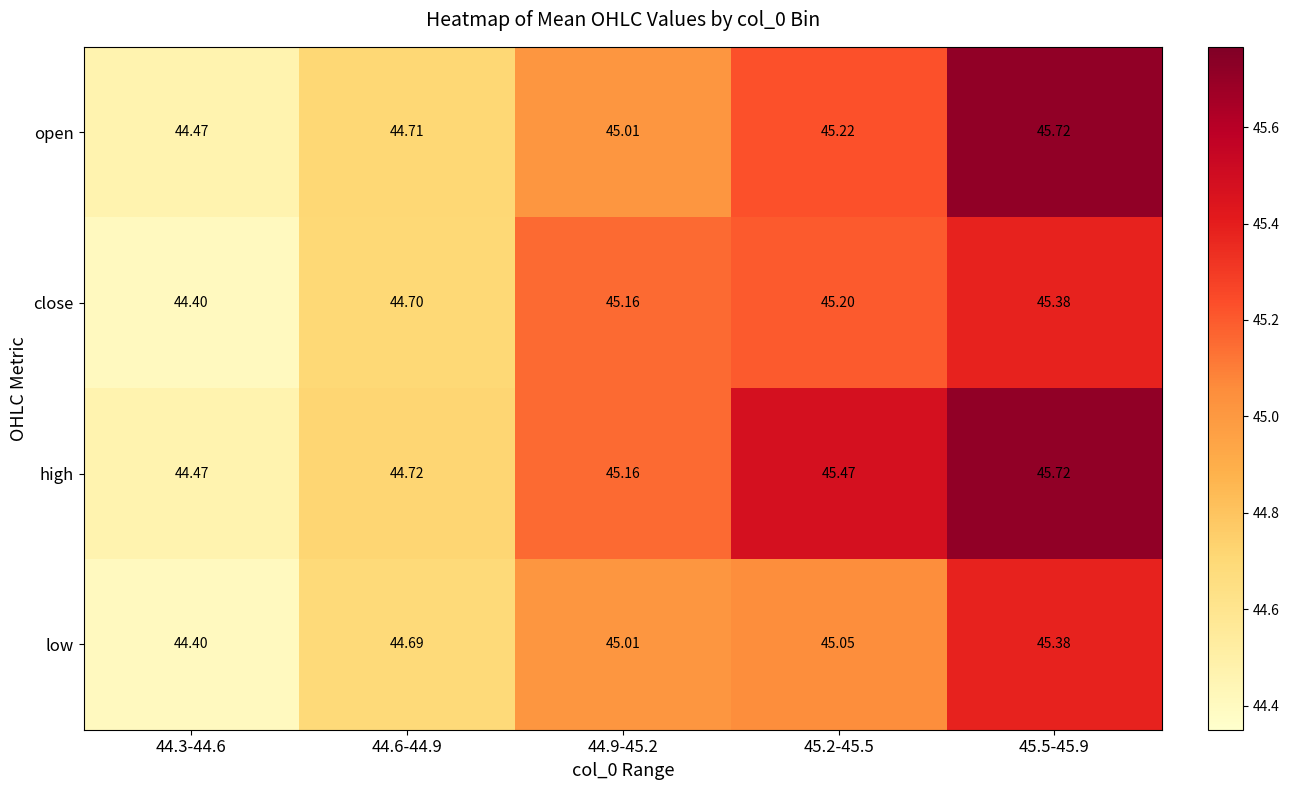

Rank the series by their average value, from highest to lowest.

high, open, close, low